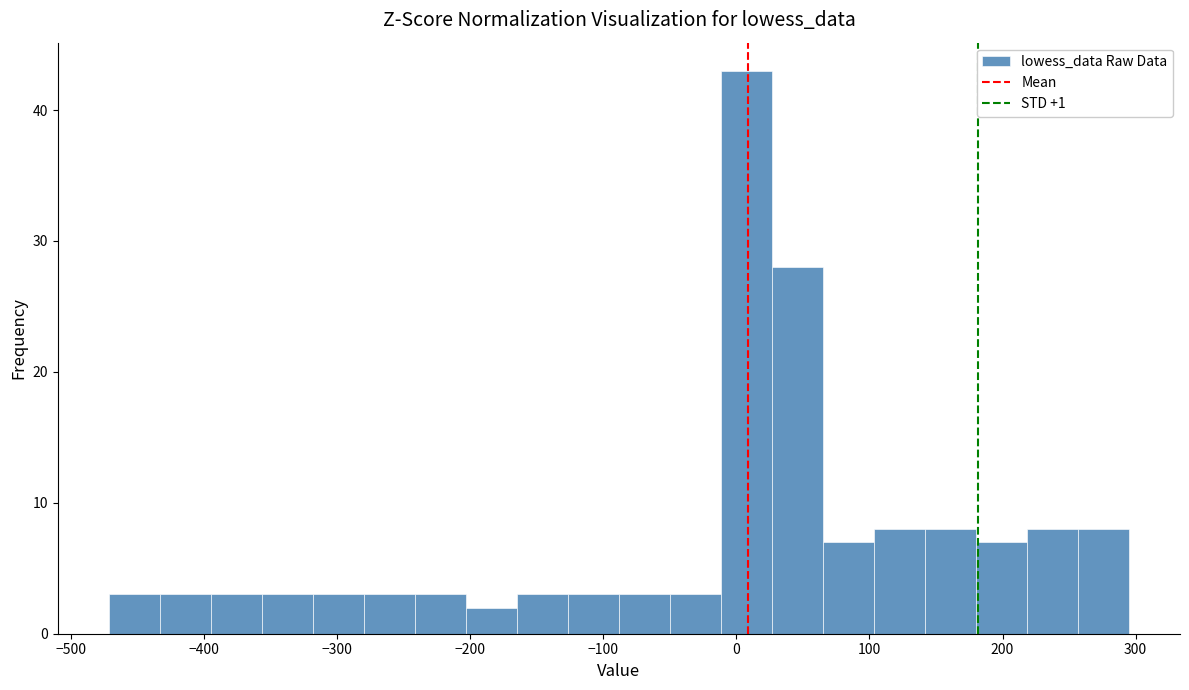

Around what value on the x-axis is the tallest bar? Give the approximate position of its centre, as read against the axis.

10